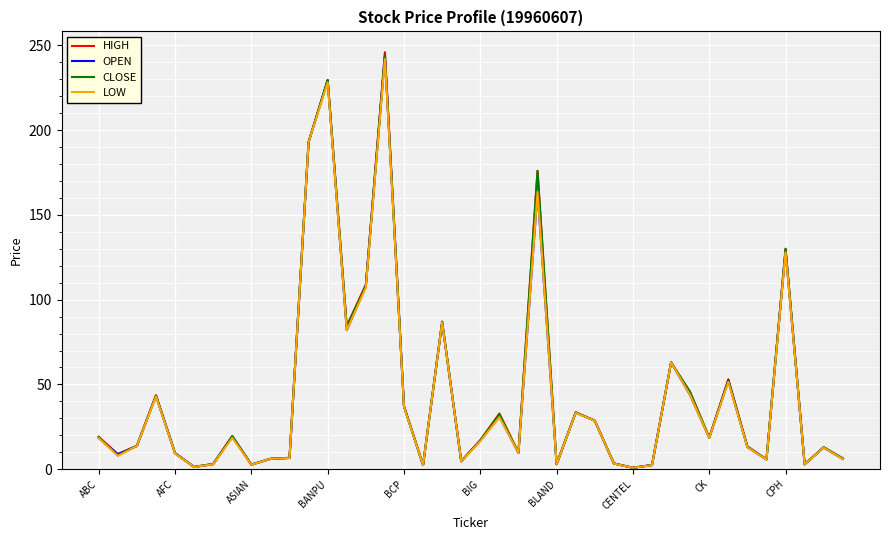

What is the maximum value shown in the chart?

246.0